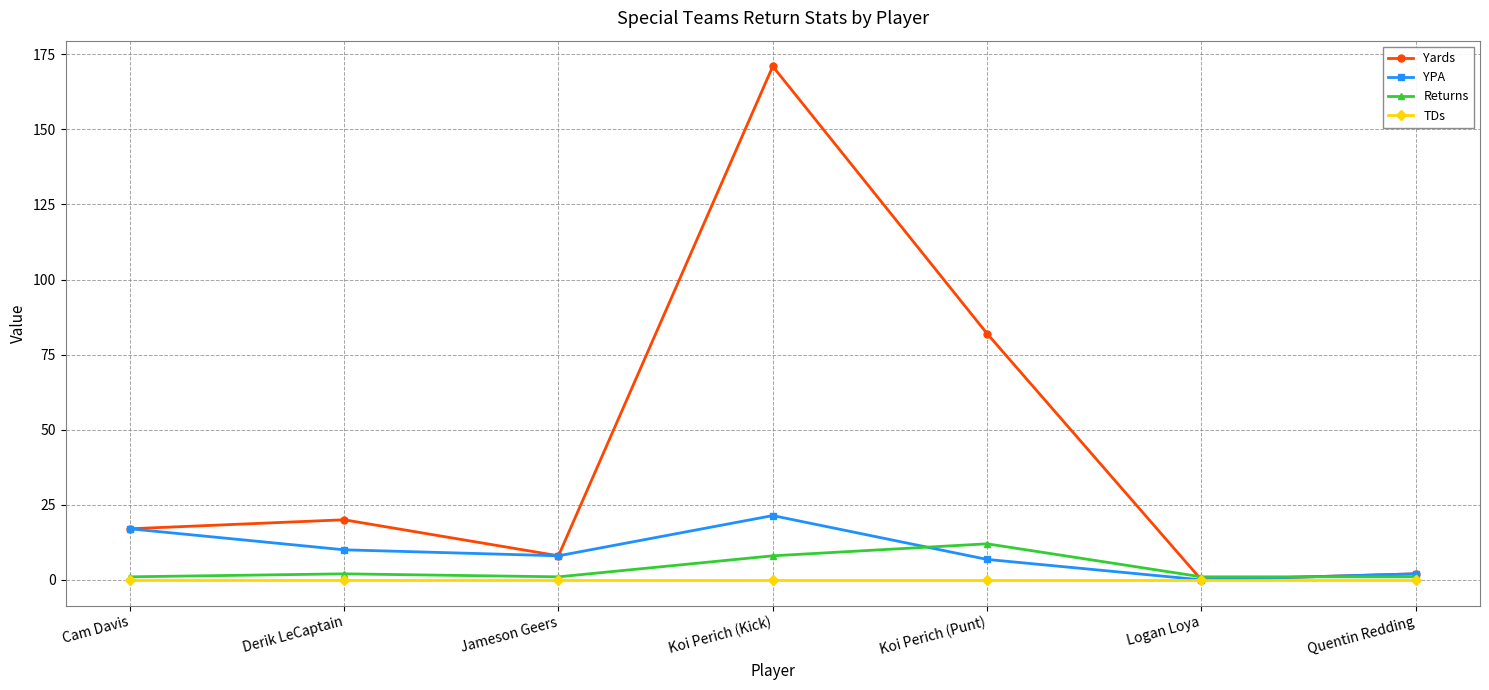

Reading left to right, transcribe all the data shown in this chart.

Yards: Cam Davis=17.0	Derik LeCaptain=20.0	Jameson Geers=8.0	Koi Perich (Kick)=171.0	Koi Perich (Punt)=82.0	Logan Loya=0.0	Quentin Redding=2.0
YPA: Cam Davis=17.0	Derik LeCaptain=10.0	Jameson Geers=8.0	Koi Perich (Kick)=21.4	Koi Perich (Punt)=6.8	Logan Loya=0.0	Quentin Redding=2.0
Returns: Cam Davis=1.0	Derik LeCaptain=2.0	Jameson Geers=1.0	Koi Perich (Kick)=8.0	Koi Perich (Punt)=12.0	Logan Loya=1.0	Quentin Redding=1.0
TDs: Cam Davis=0.0	Derik LeCaptain=0.0	Jameson Geers=0.0	Koi Perich (Kick)=0.0	Koi Perich (Punt)=0.0	Logan Loya=0.0	Quentin Redding=0.0